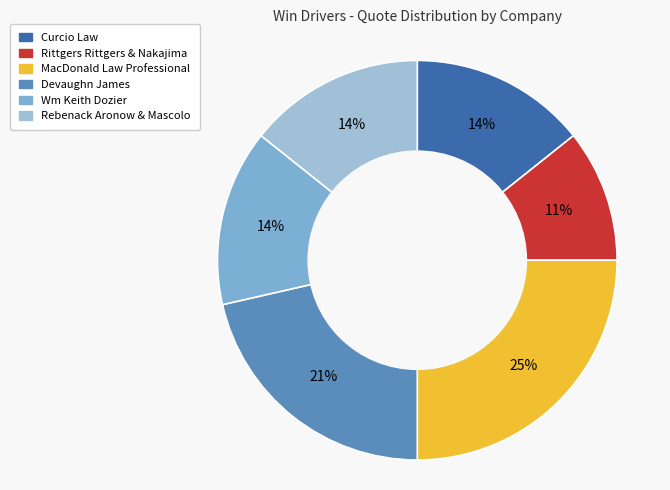

Combined, do Curcio Law and Wm Keith Dozier account for over 50%?

No